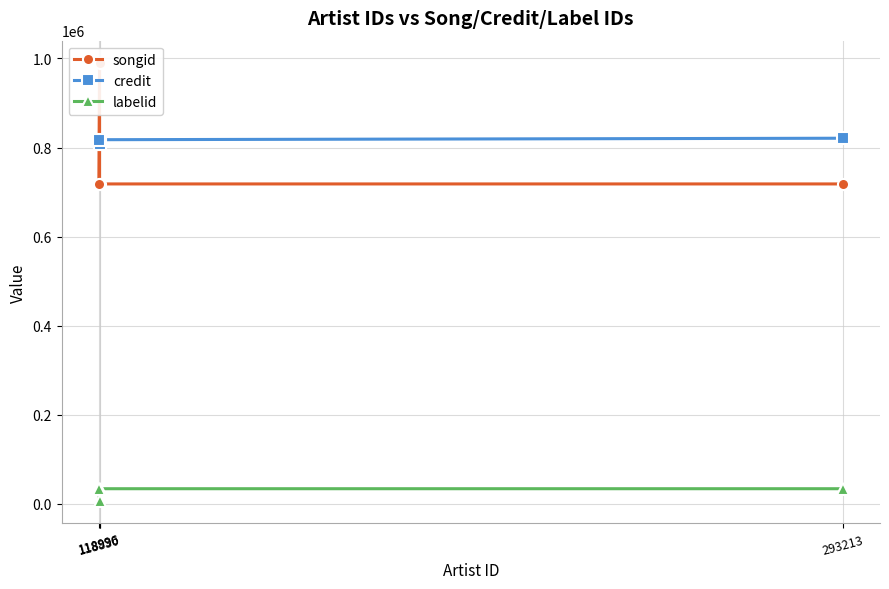

At which category does songid reach its first local peak?

118996